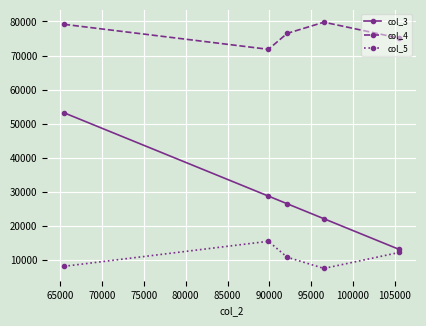

True or false: col_5 and col_3 cross at least once.

False